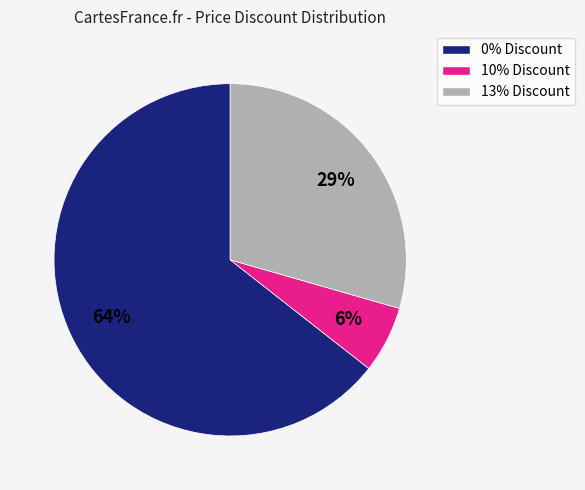

Which category has the smallest portion of the pie?

10% Discount